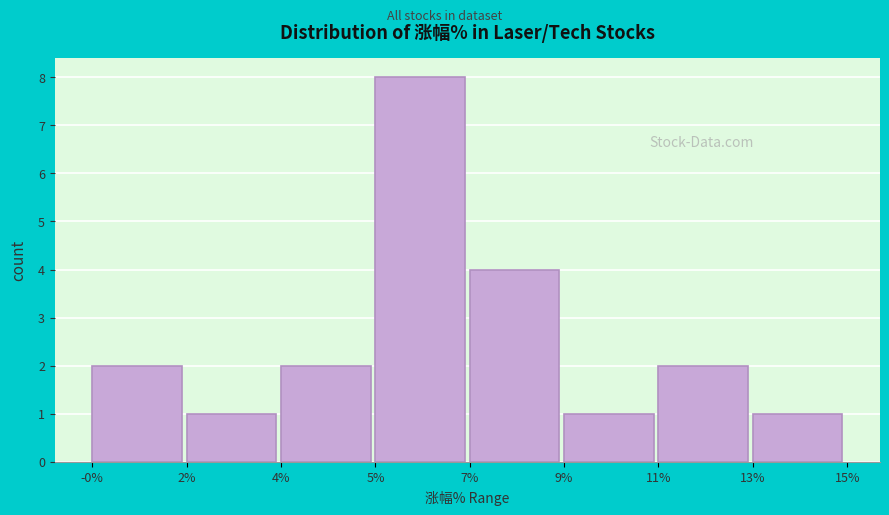

Reading left to right, extract all data points from this chart.

-0%=2	2%=1	4%=2	5%=8	7%=4	9%=1	11%=2	13%=1